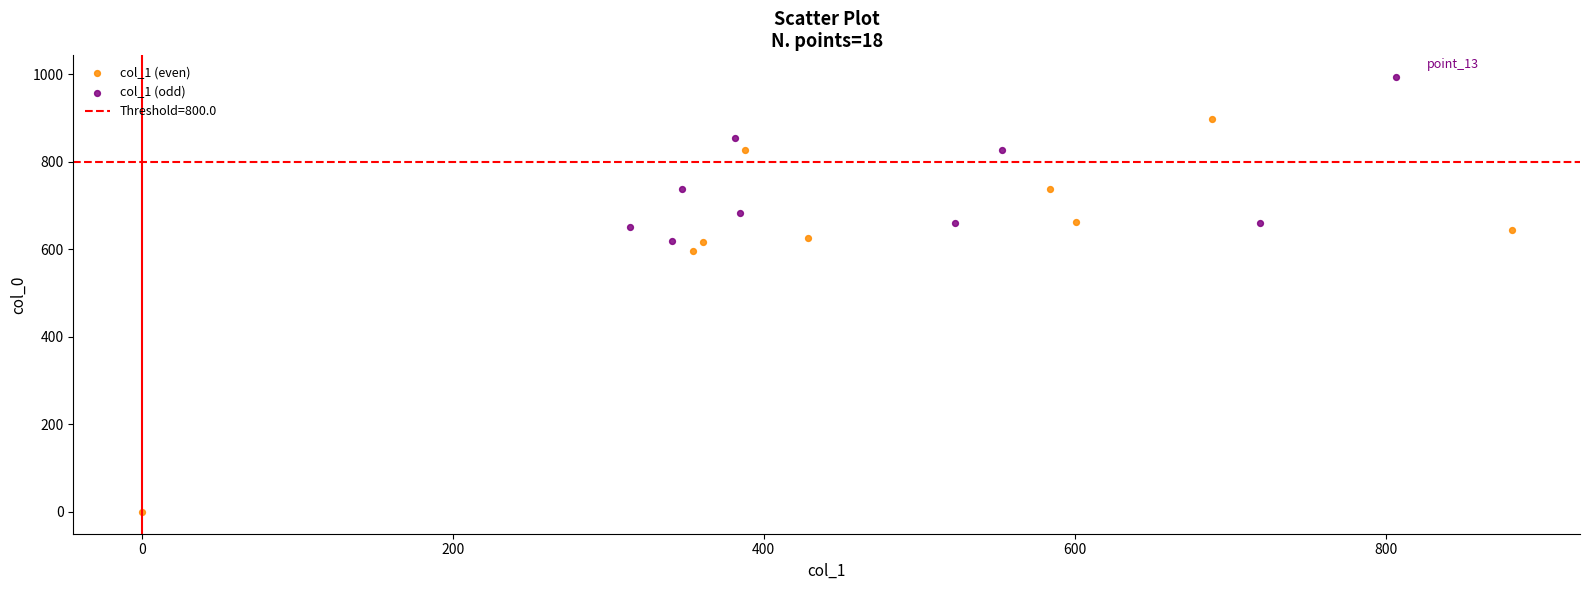

Which series has the widest spread of Y values?

col_1 (even)